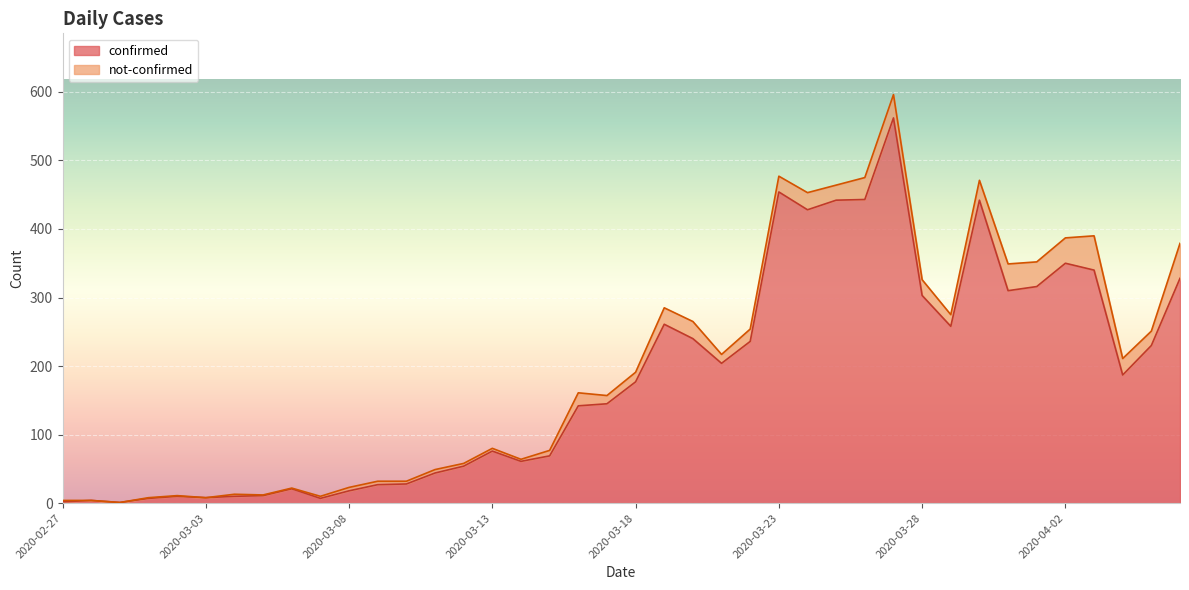

Where is the first local minimum?

2020-02-29